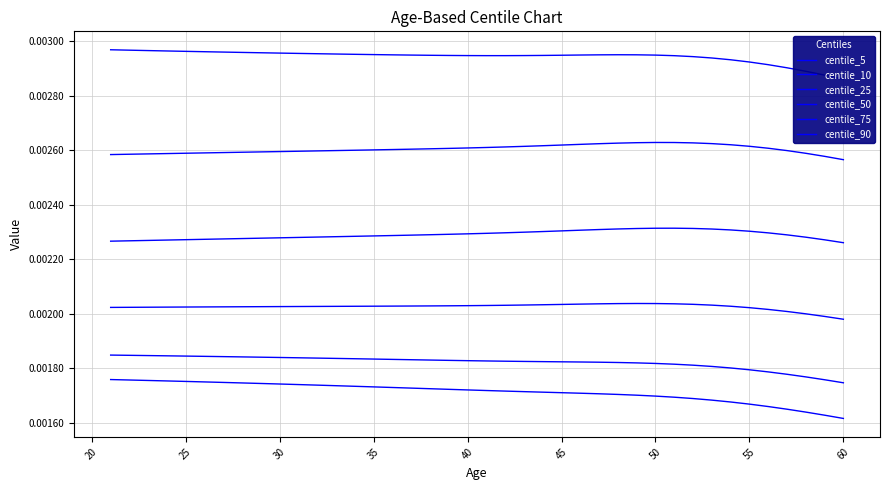

True or false: centile_25 has more than 2 points higher than both neighbors.

False